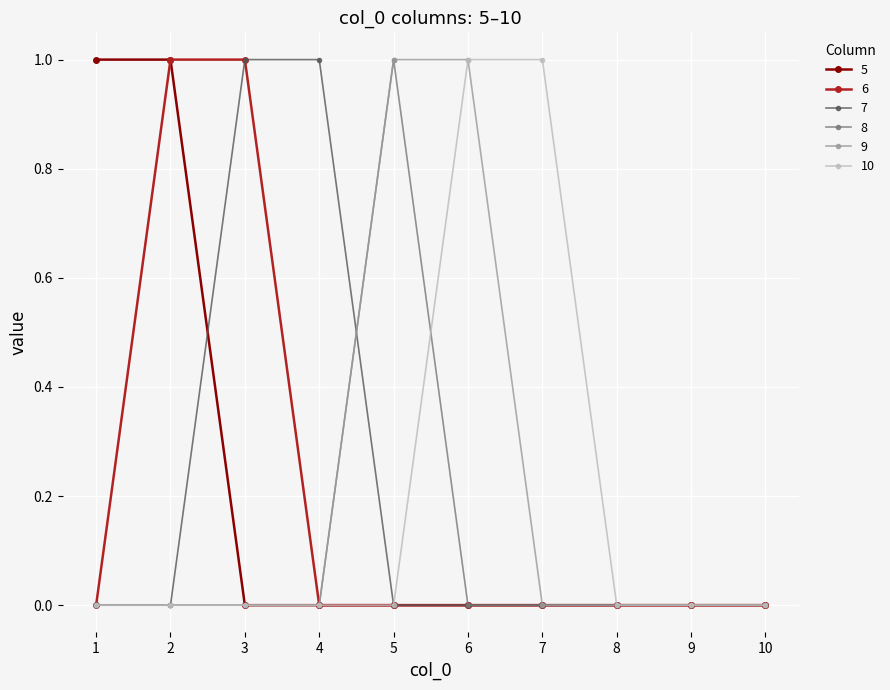

Which series changed the most between 7 and 10?

10